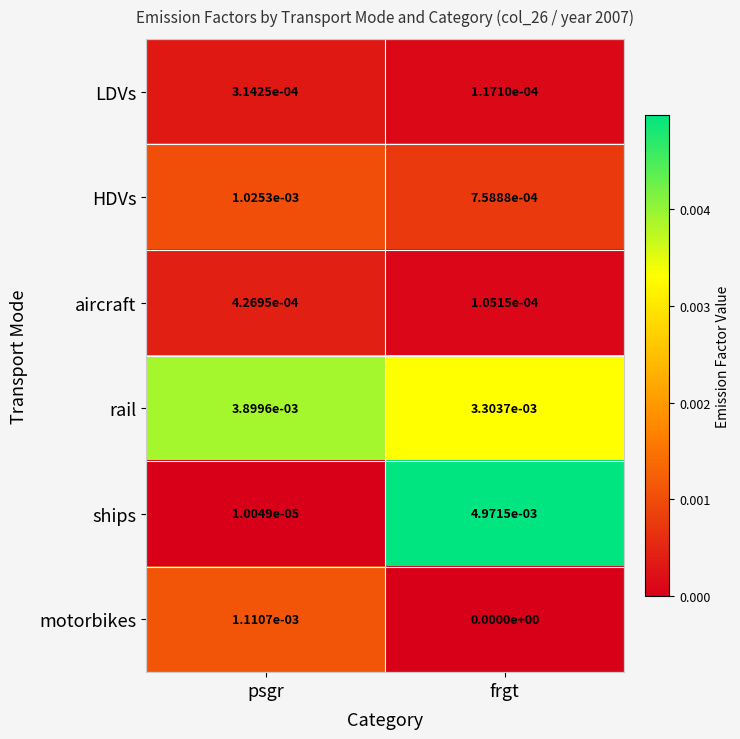

The value of ships at psgr is 0.0. True or false?

True